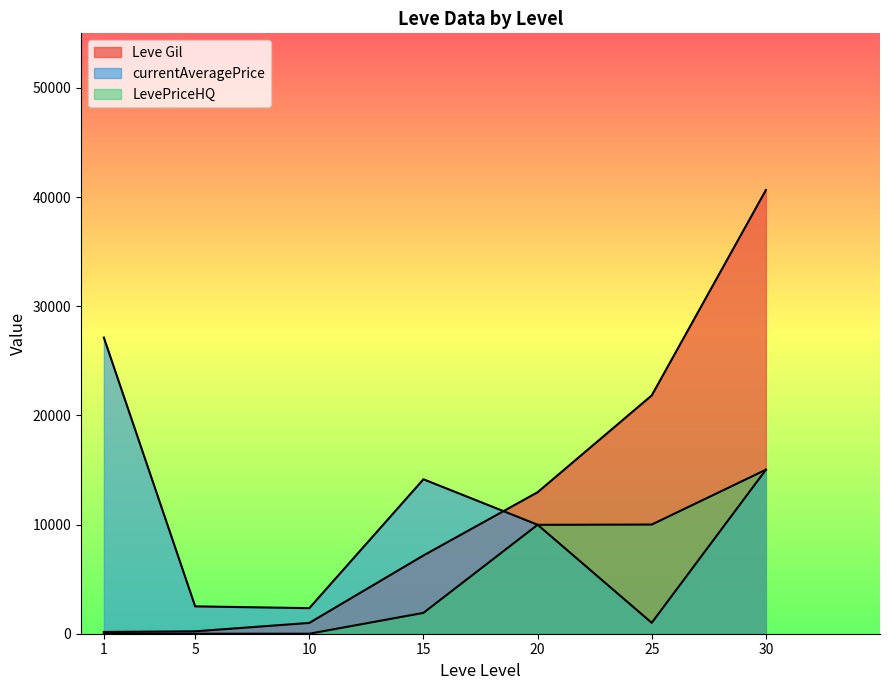

What value does the LevePriceHQ series have at 25, to the nearest 10?

10000